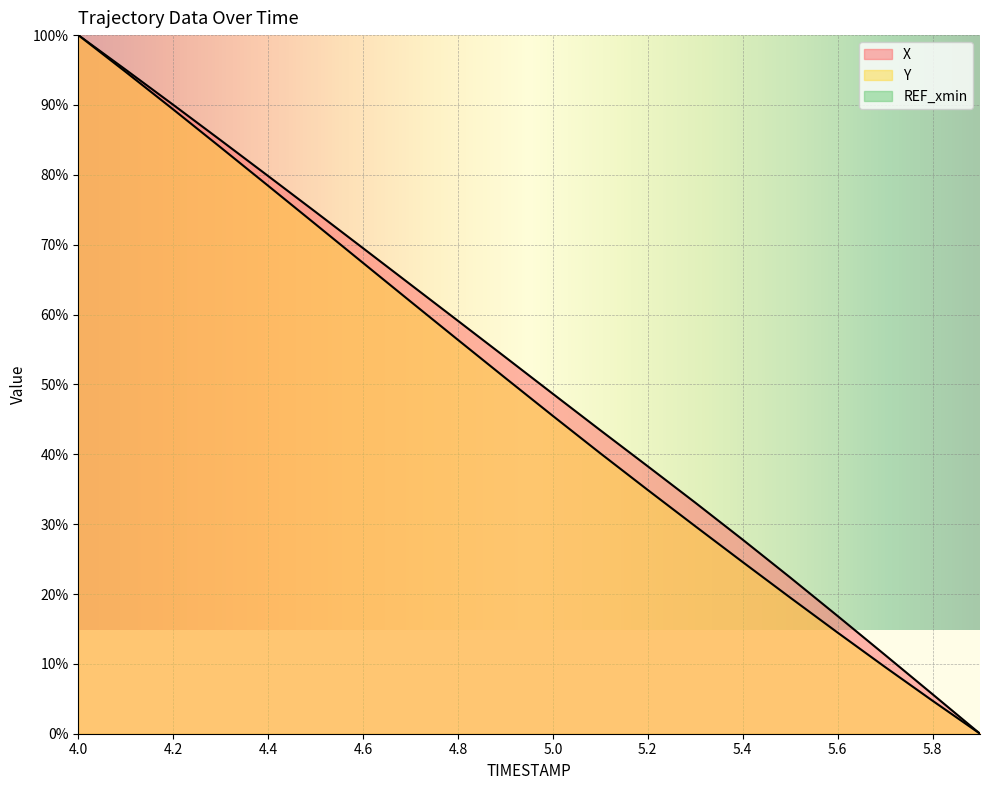

Rank the series by their average value, from highest to lowest.

X, Y